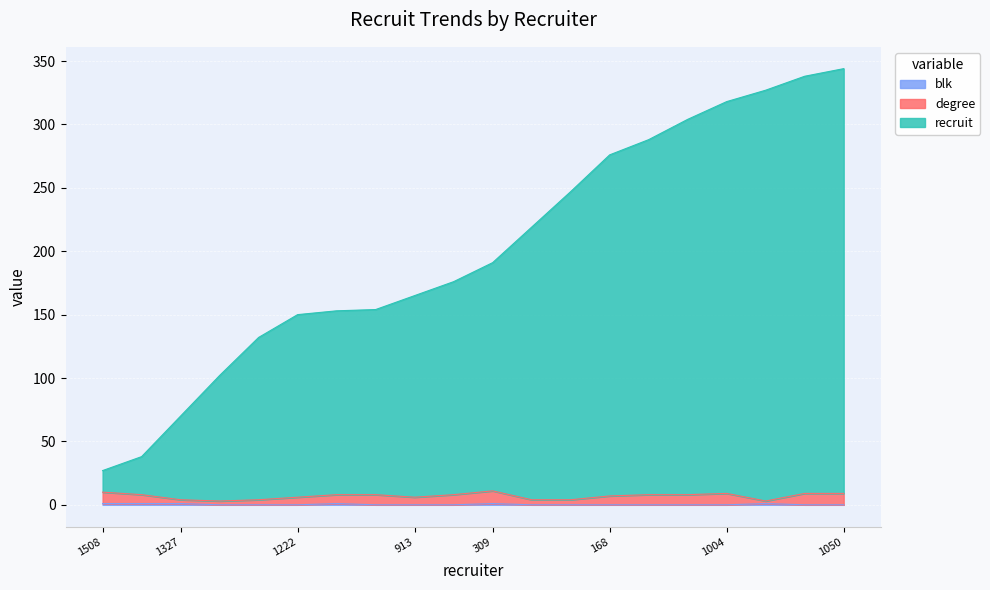

Where is the first local maximum for blk?

1740